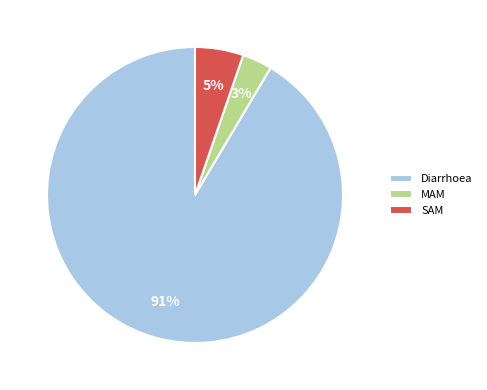

Which category has the biggest portion of the pie?

Diarrhoea